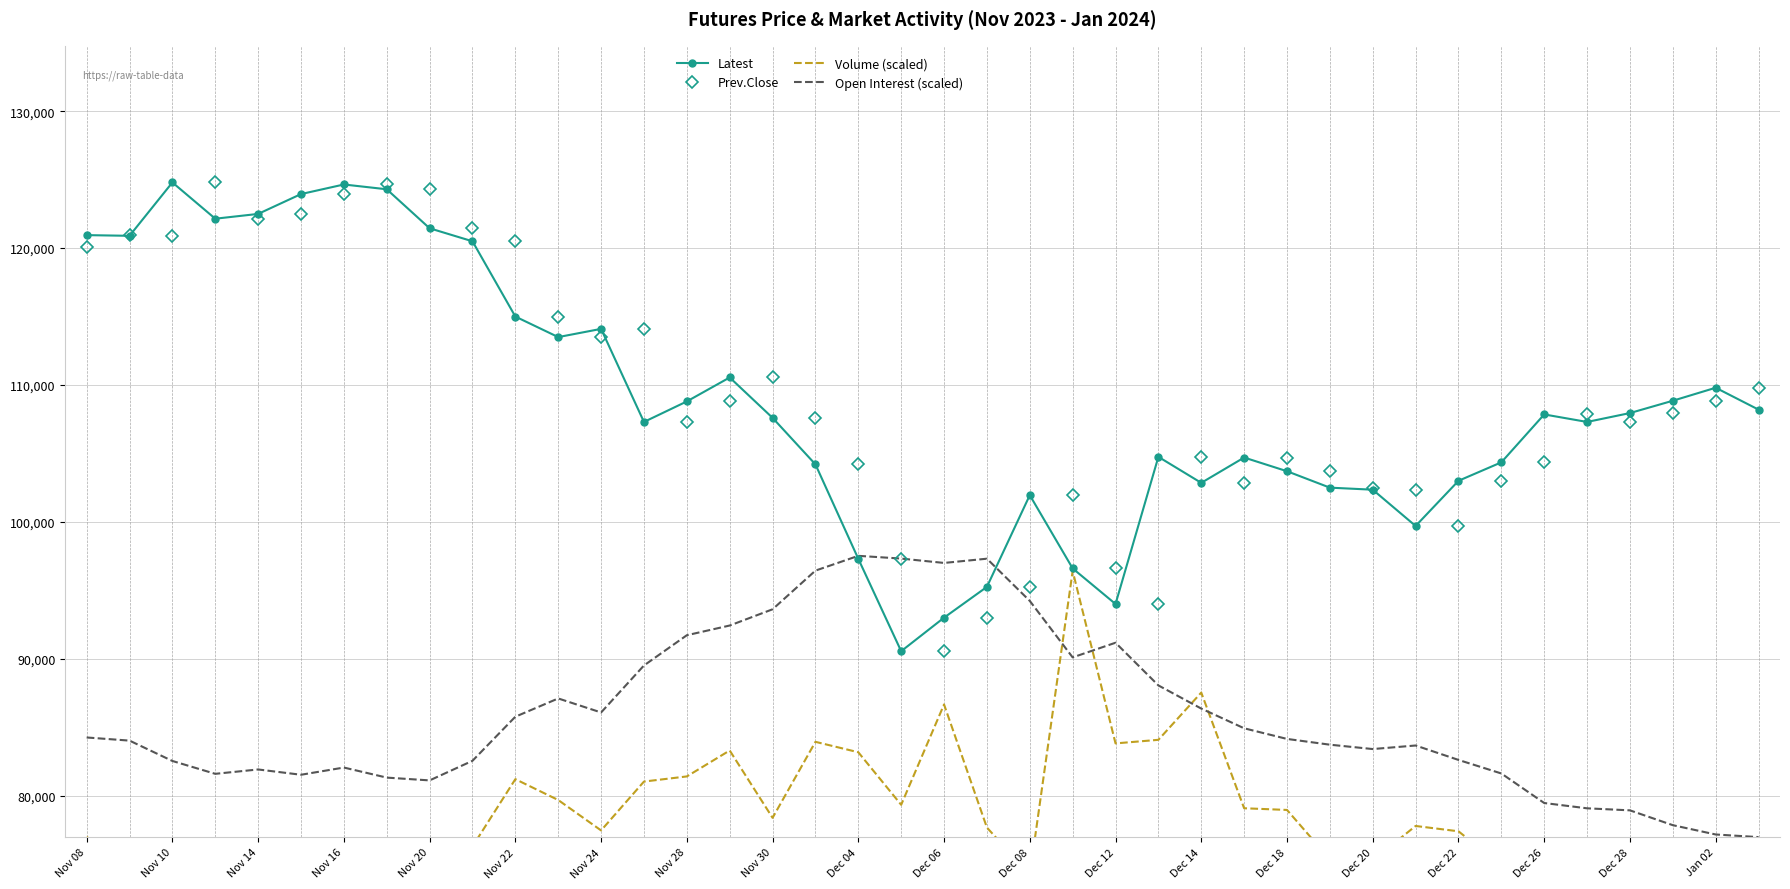

True or false: Prev.Close and Latest cross at least once.

True